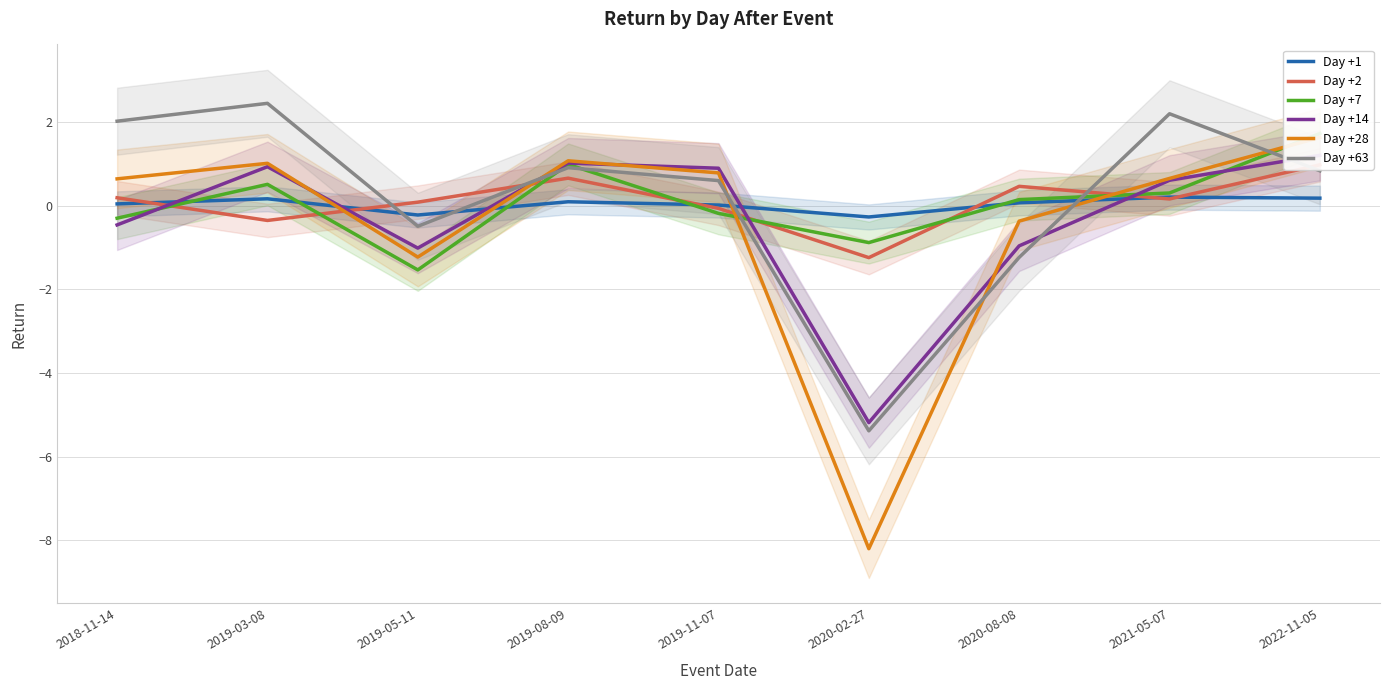

Which series has the largest range (max minus min)?

Day +28